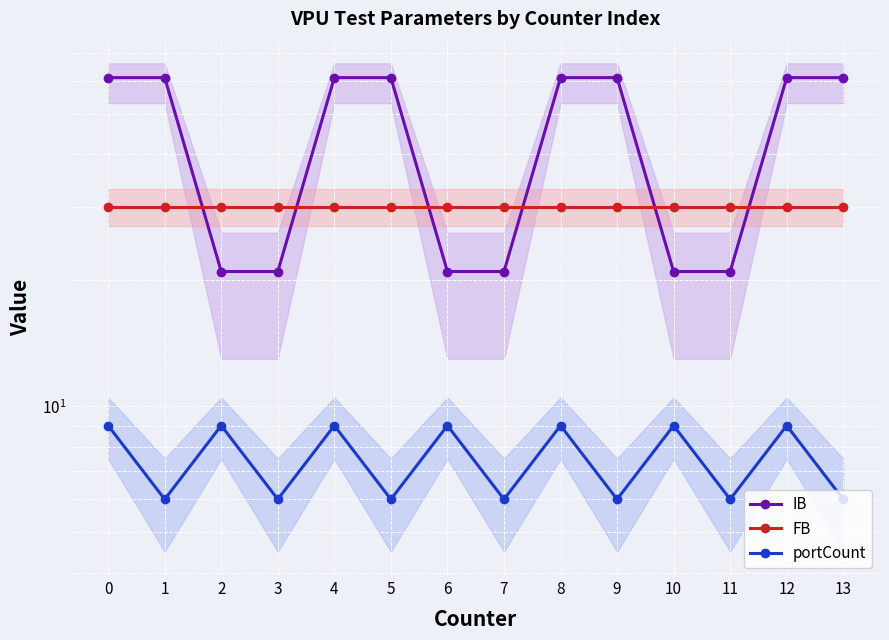

How many lines are shown in the chart?

3